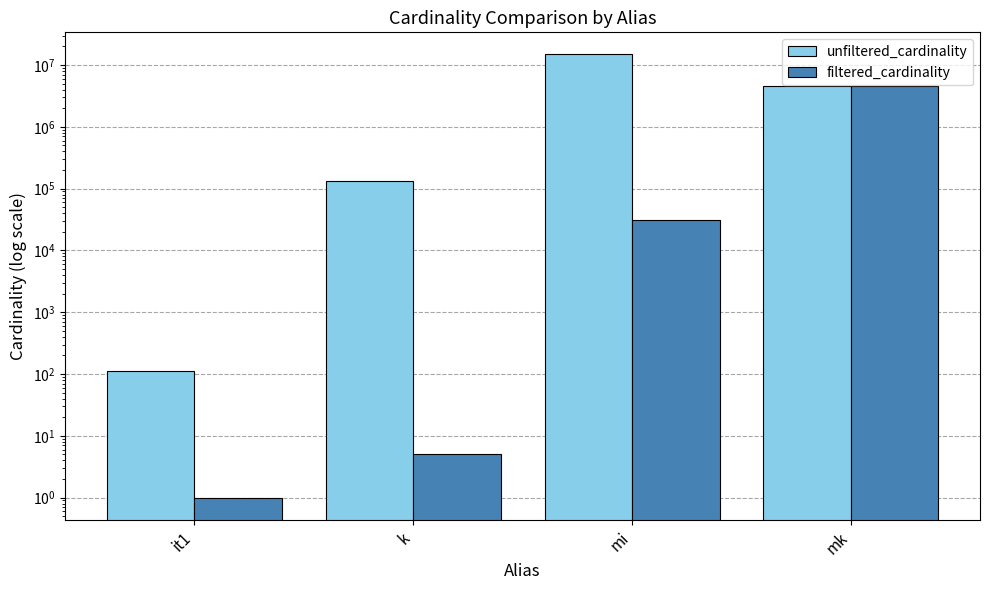

What value does the filtered_cardinality series have at mi, to the nearest 50?

30800